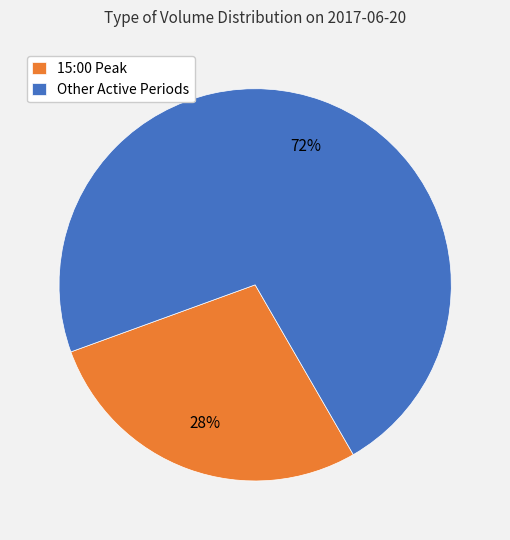

To the nearest percent, what is the average slice percentage?

50%